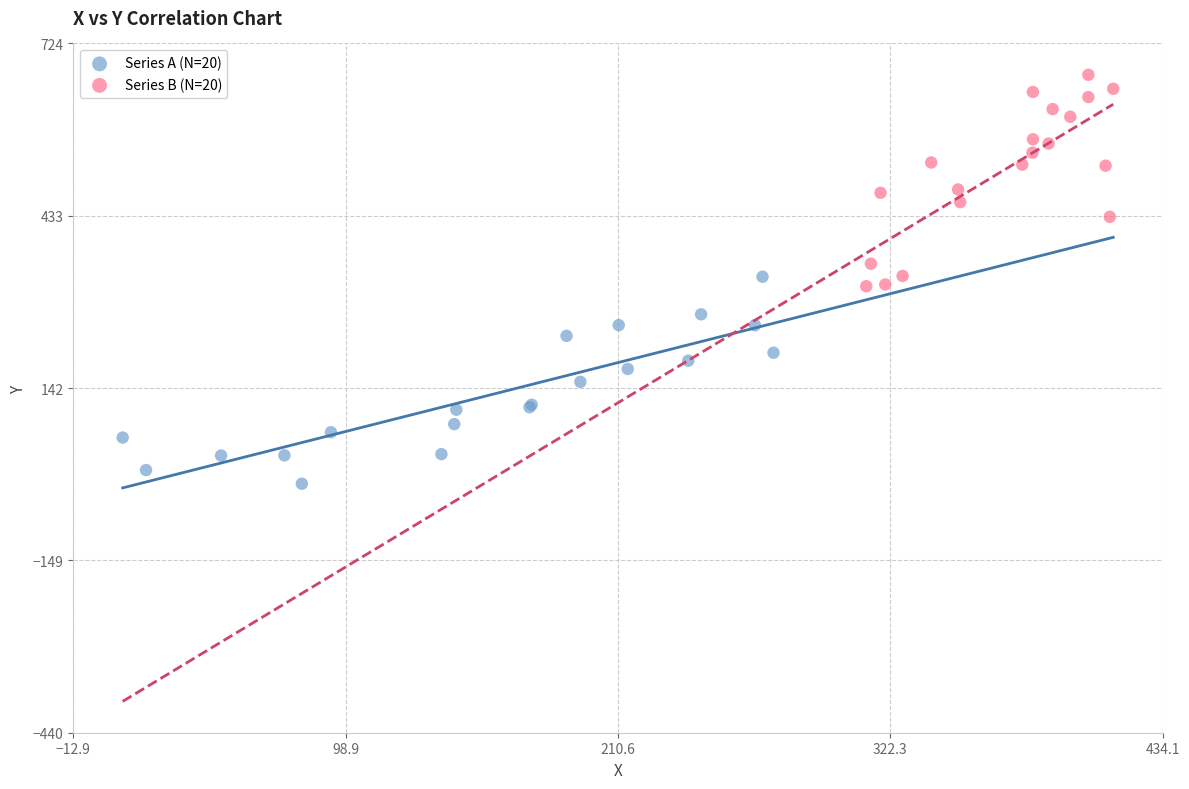

Which series reaches the maximum Y coordinate?

Series B (N=20)